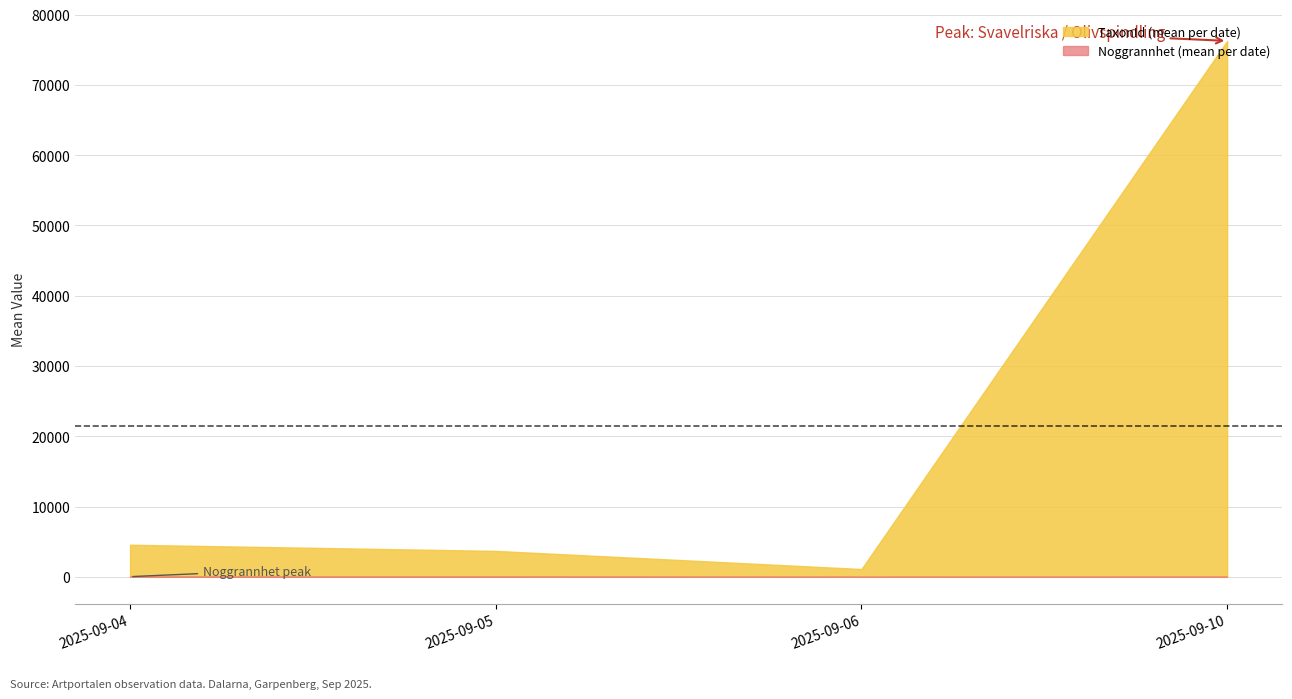

The TaxonId series shows 285881 at 2025-09-10. True or false?

False